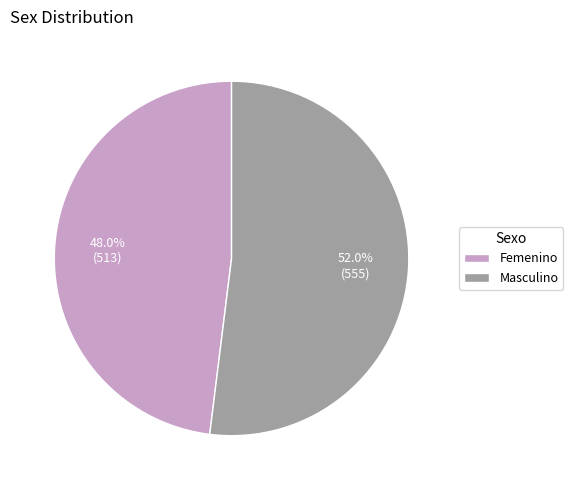

The Masculino slice represents 42% of the pie. True or false?

False